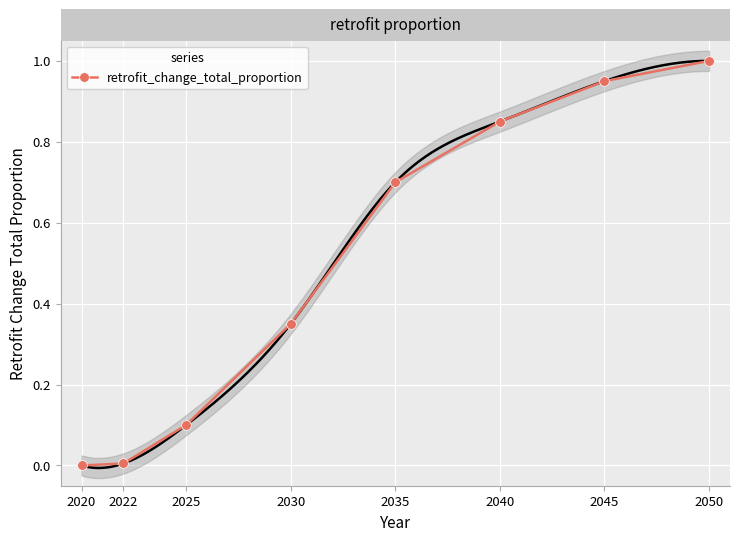

How many distinct data groups are displayed?

1